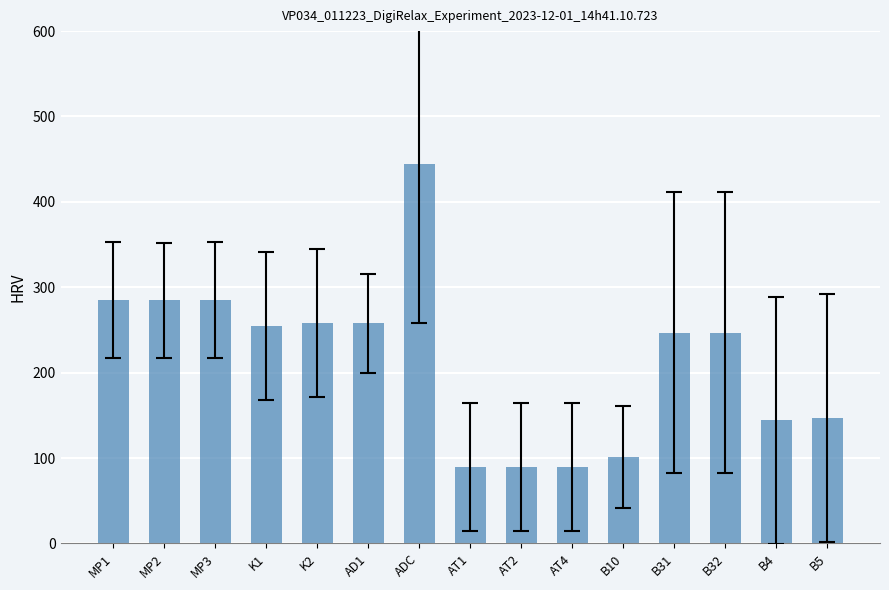

What is the maximum value shown in the chart?

444